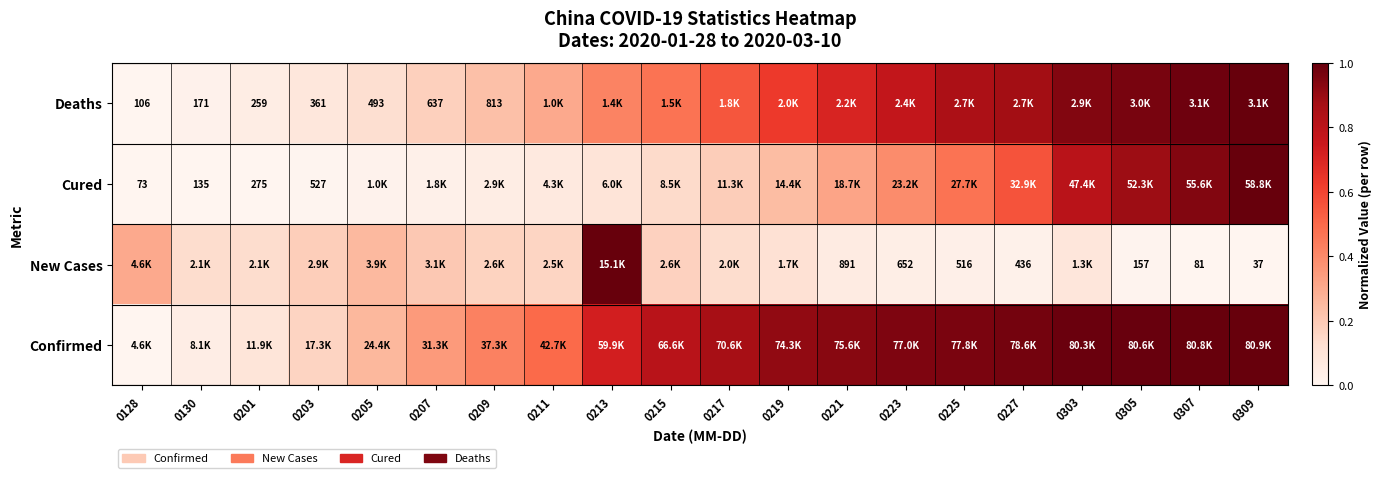

Which has a higher value, 0207 or 0223?

0223